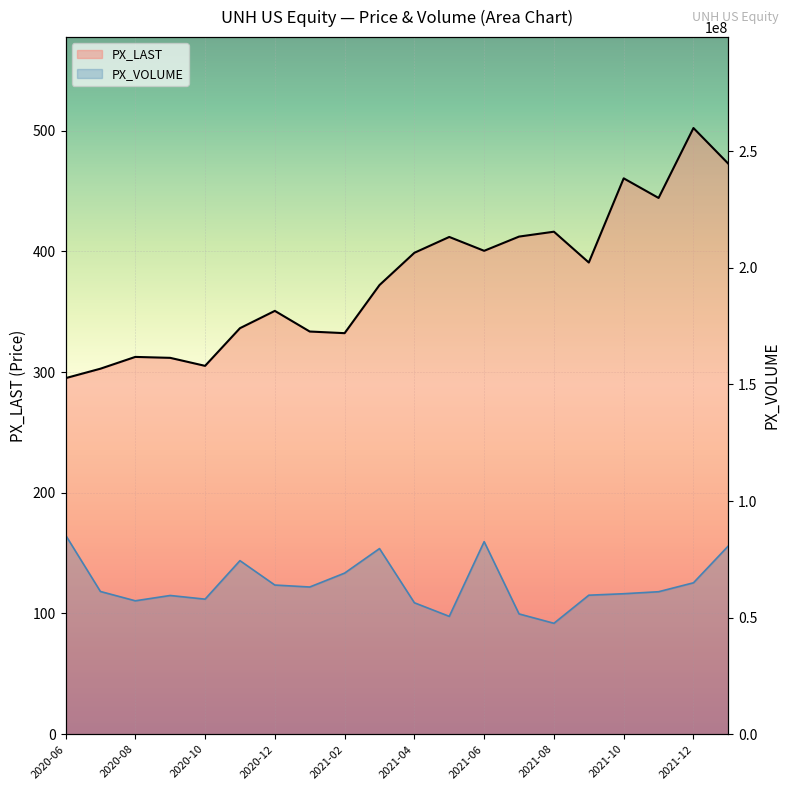

What is the lowest value of the PX_VOLUME series?

47568629.0